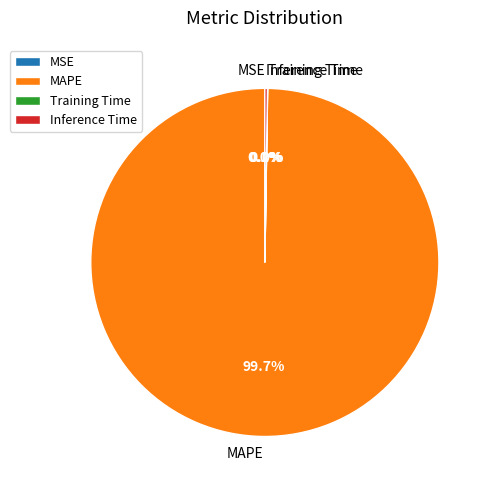

Which category accounts for the majority?

MAPE